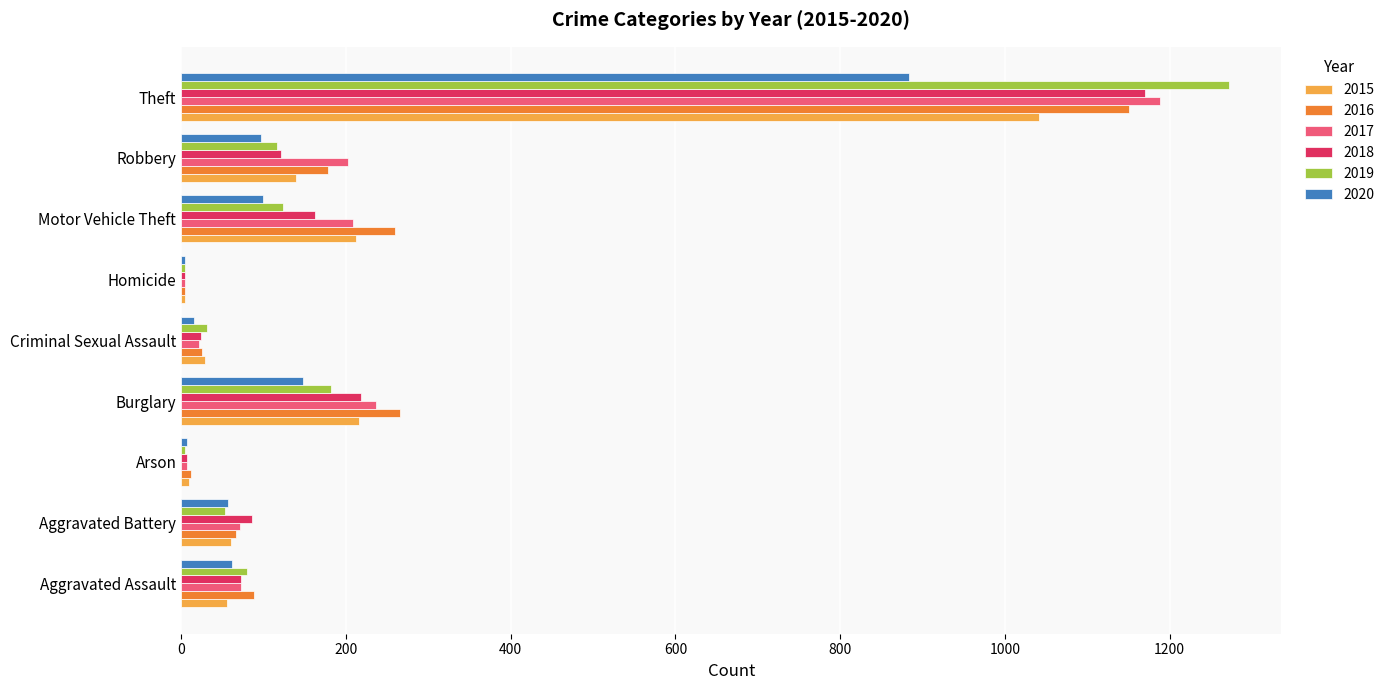

True or false: 2015 has a value of 216 at Burglary.

True